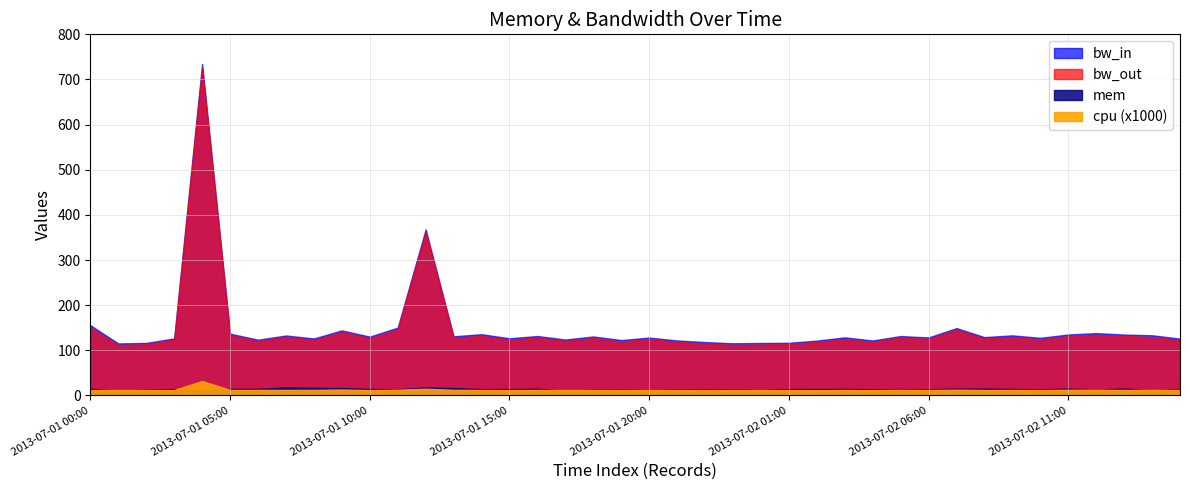

Does the chart have visible grid lines?

Yes